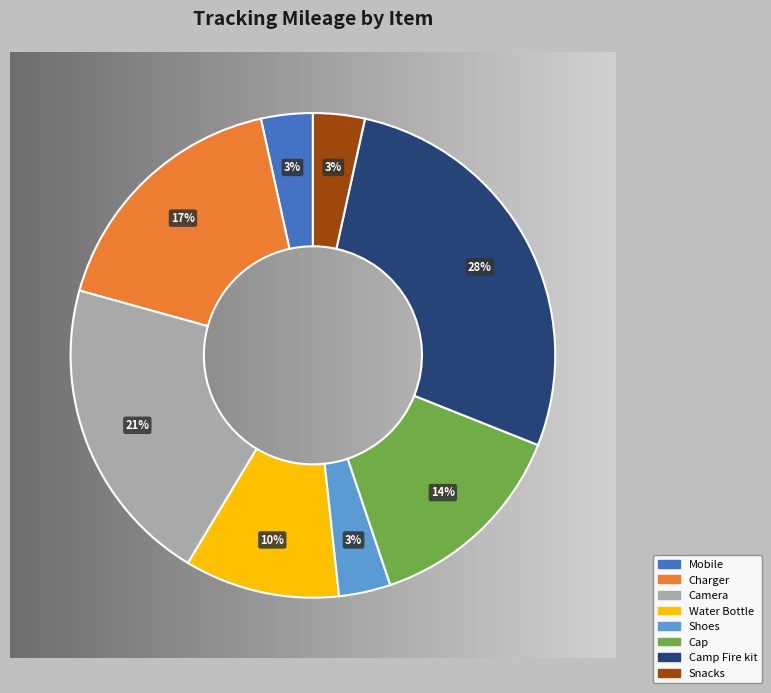

To the nearest percent, what is the average slice percentage?

12%